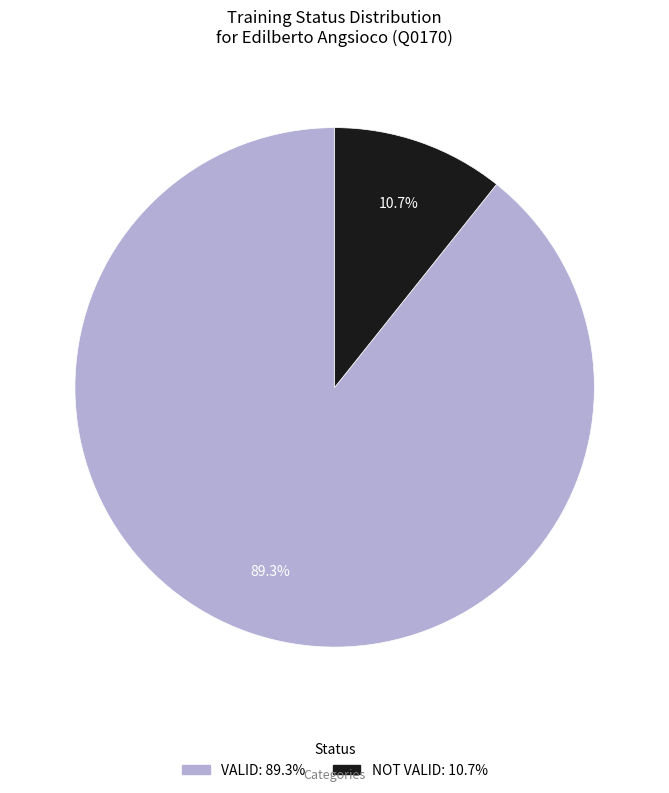

To the nearest percent, what is the difference between the NOT VALID and VALID slice percentages?

79%